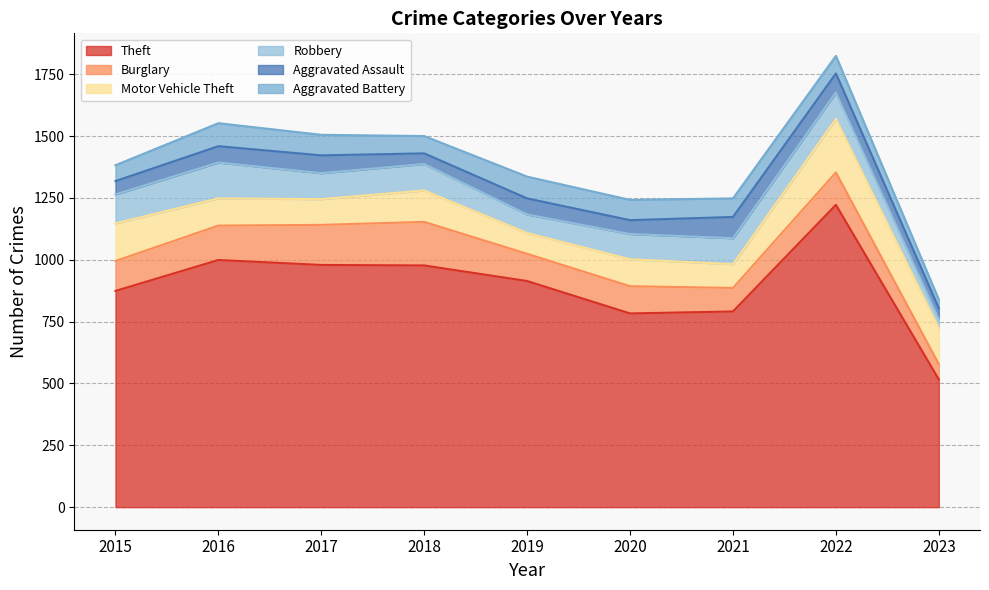

How many values in the Aggravated Battery series exceed 75?

4